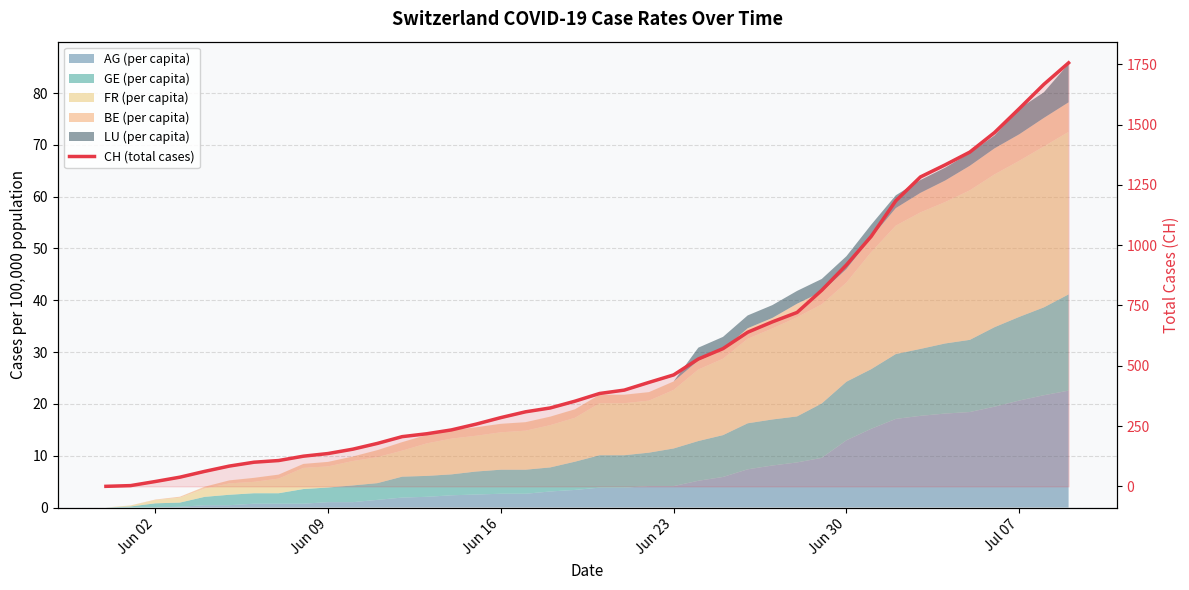

What is the average value?

561